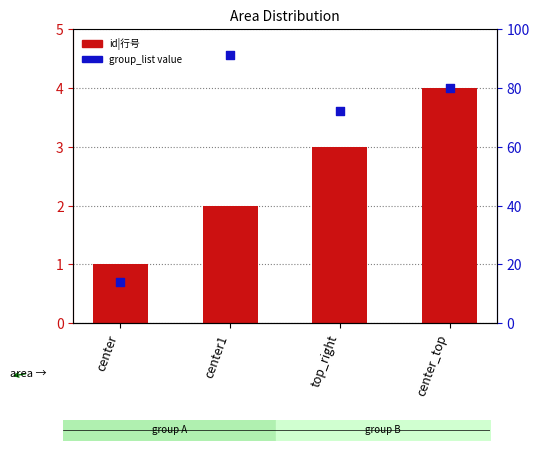

At how many categories does at least one series exceed 83?

1